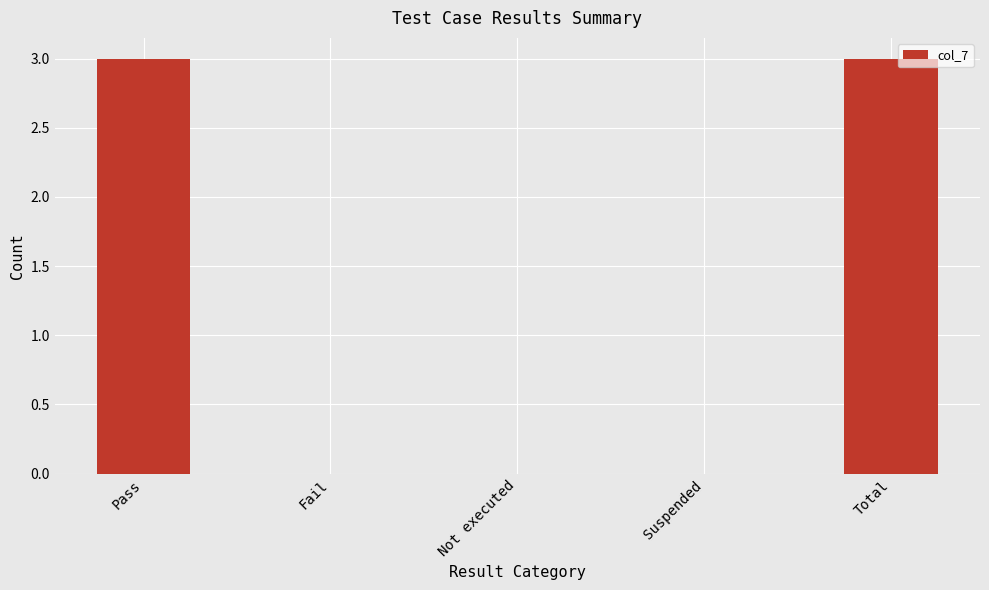

What is the sum of all values?

6